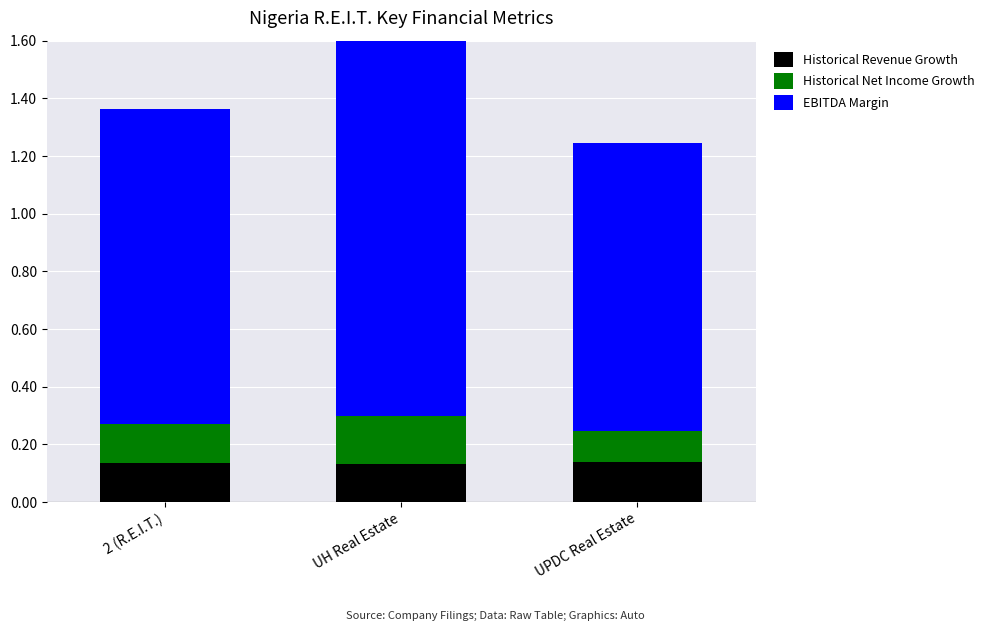

At how many categories does at least one series exceed 1?

2